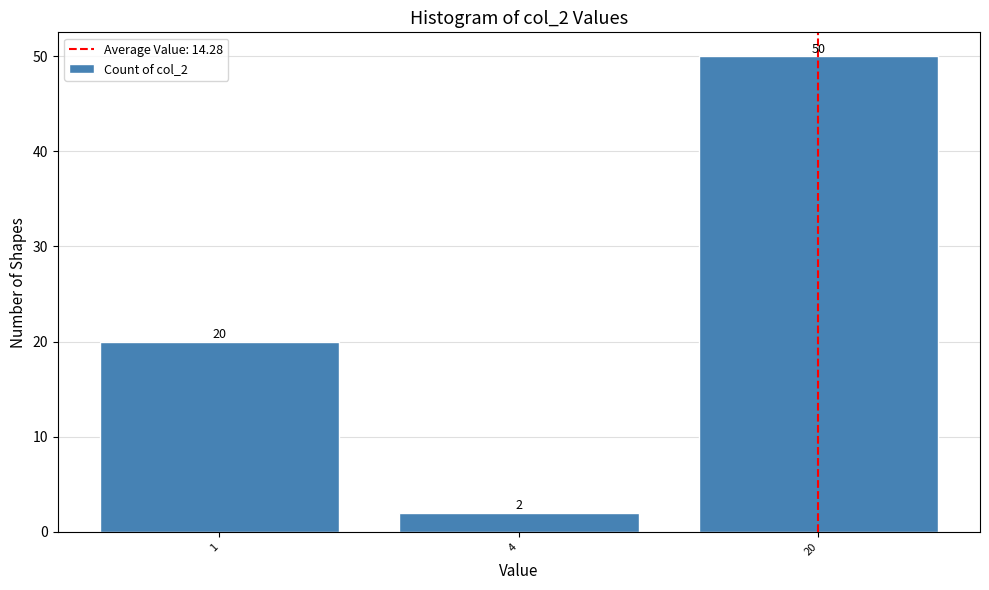

Reading left to right, what are all the values shown in this chart?

1=20	4=2	20=50